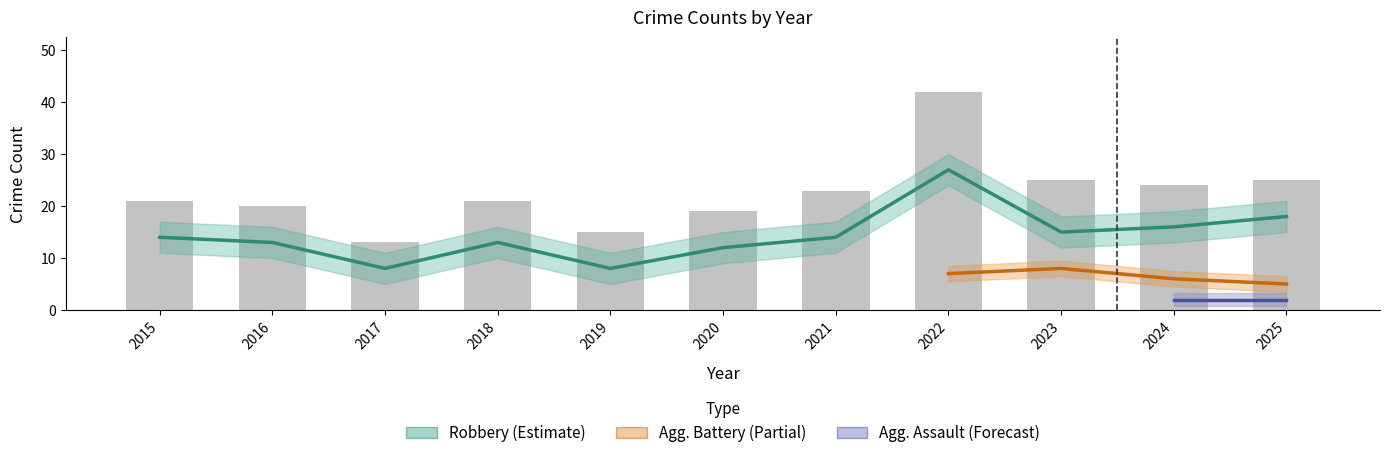

Rank the categories by Total value from highest to lowest.

2022, 2023, 2025, 2024, 2021, 2015, 2018, 2016, 2020, 2019, 2017